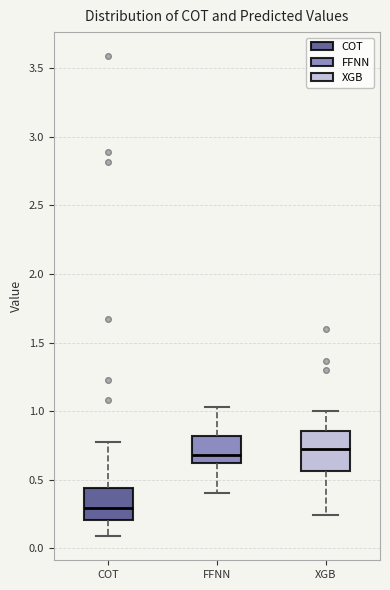

Where does the upper whisker of the box for FFNN end on the y-axis? The values are not printed on the chart, so give them approximately, as read against the axis.

1.05